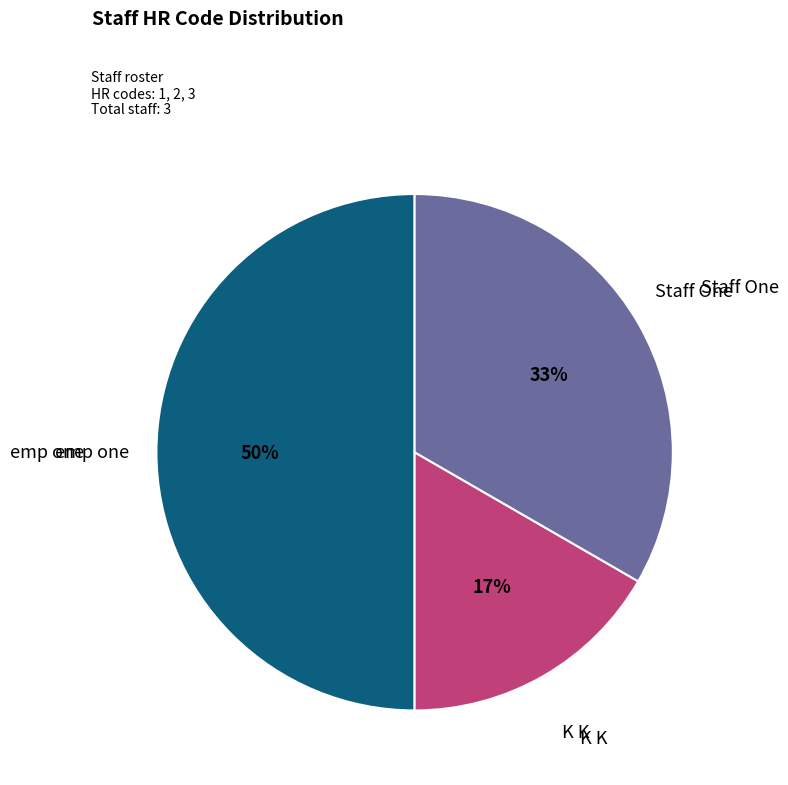

What is the smallest slice in the pie chart?

K K